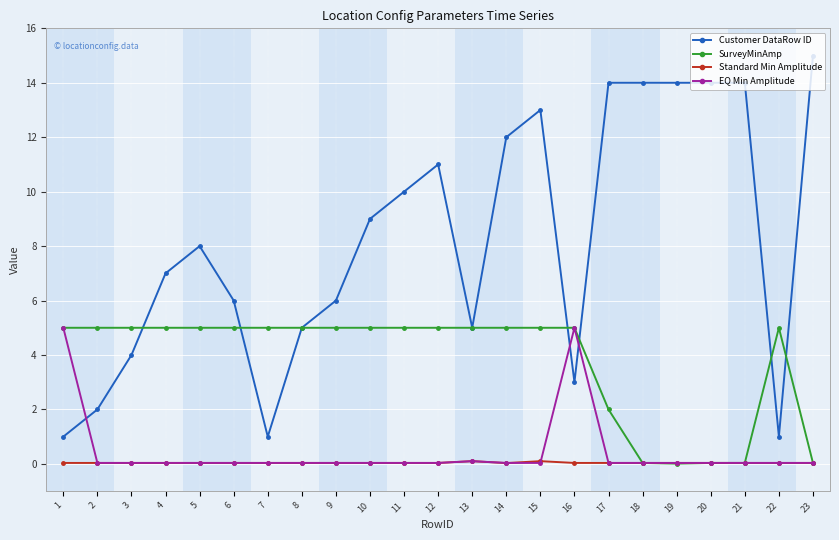

Which series has the widest spread of values?

Customer DataRow ID